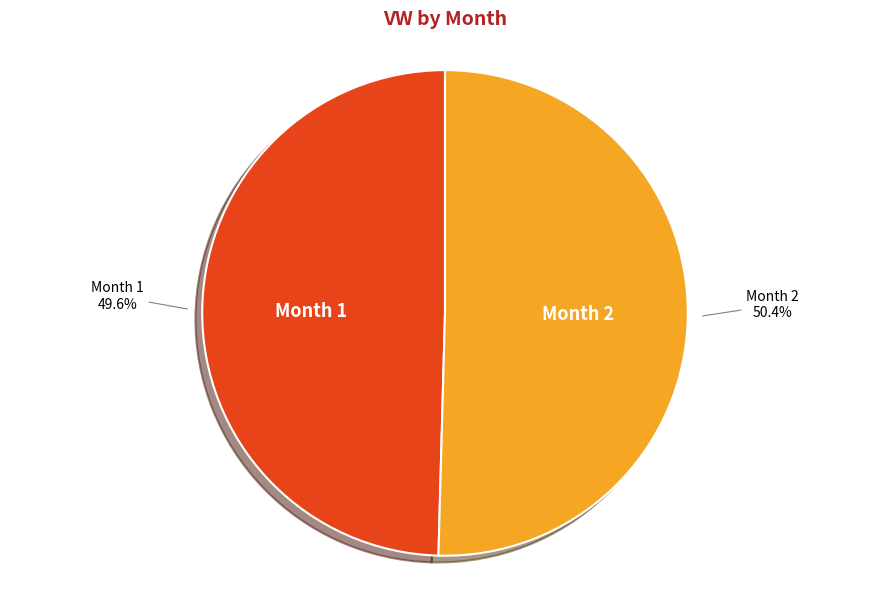

What is the total percentage of Month 2 and Month 1?

100.0%